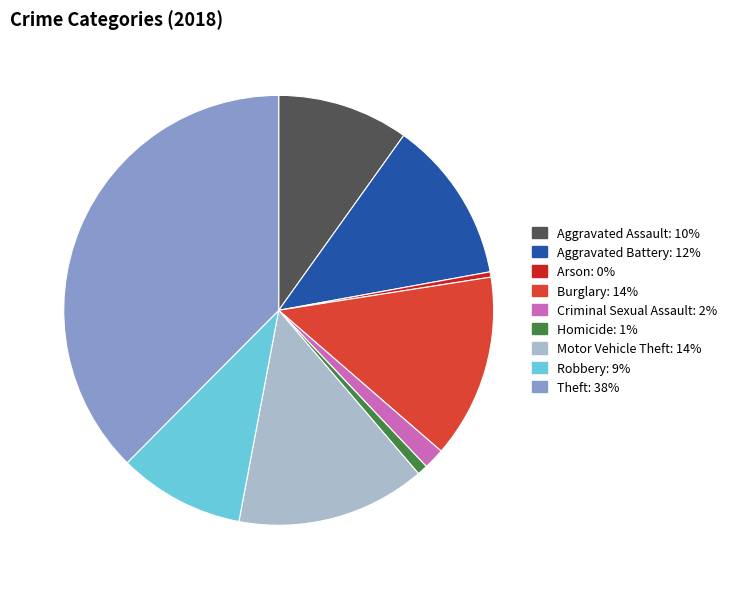

Which has a higher value, Arson or Motor Vehicle Theft?

Motor Vehicle Theft